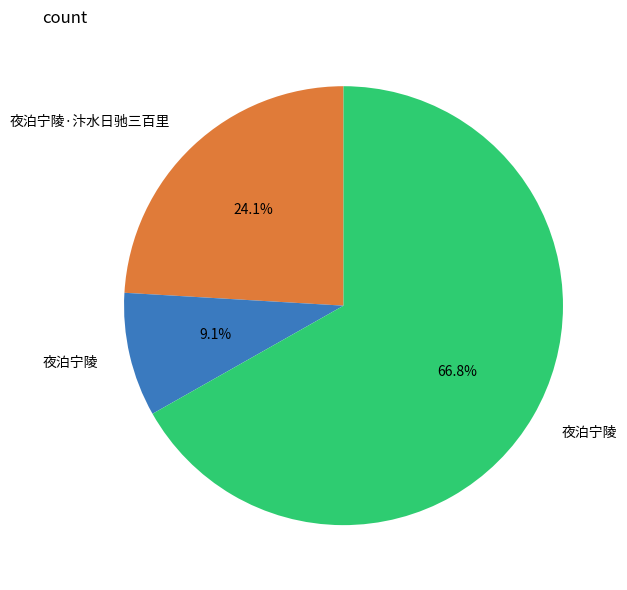

Is there any slice that represents more than half of the pie?

Yes